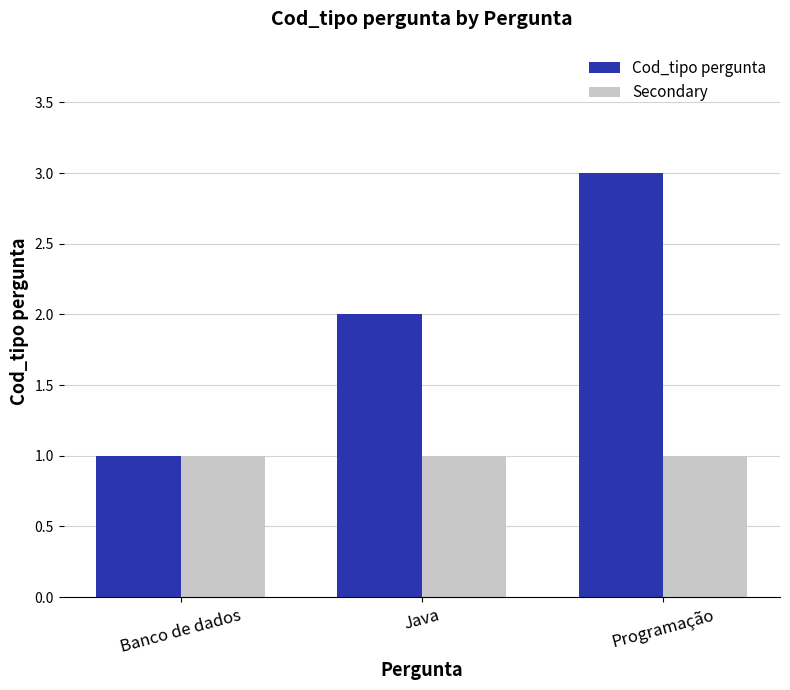

At which category is the sum across all series the highest?

Programação